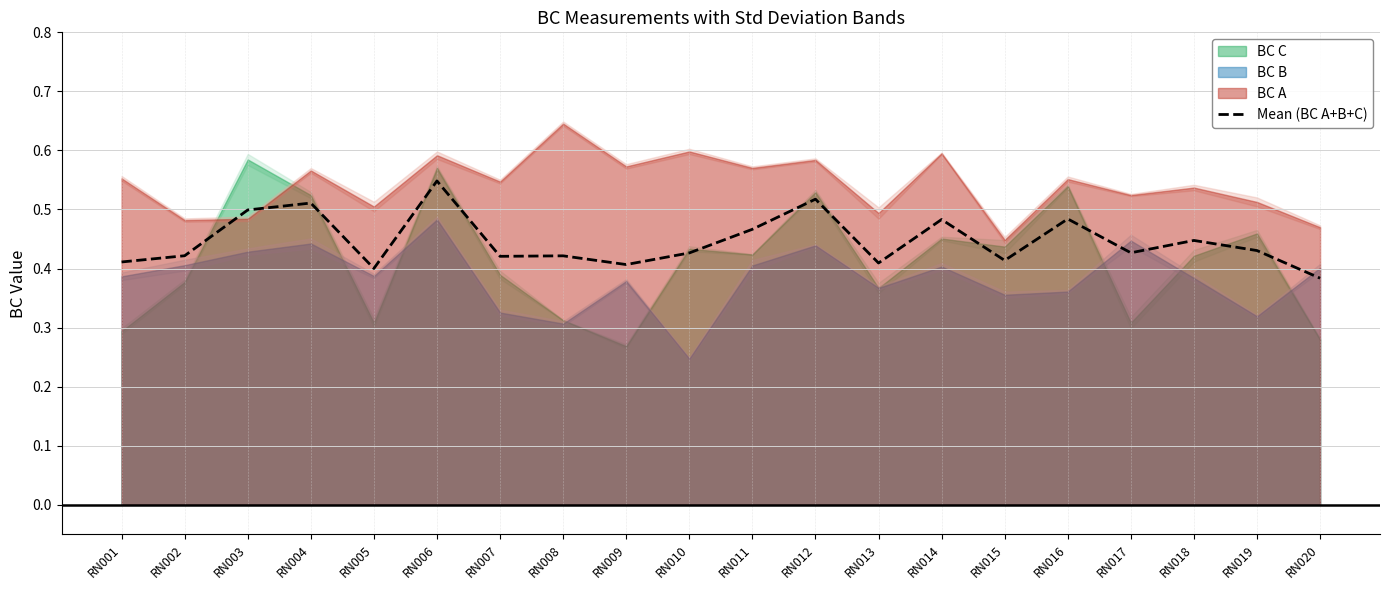

How many categories are shown in the chart?

20